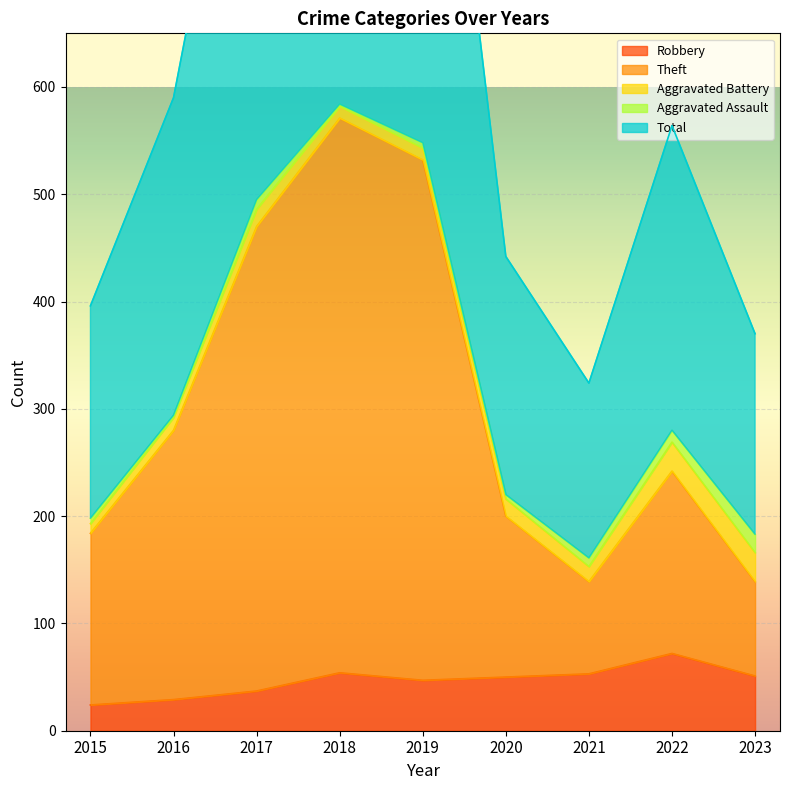

The value of Robbery at 2016 is 29. True or false?

True